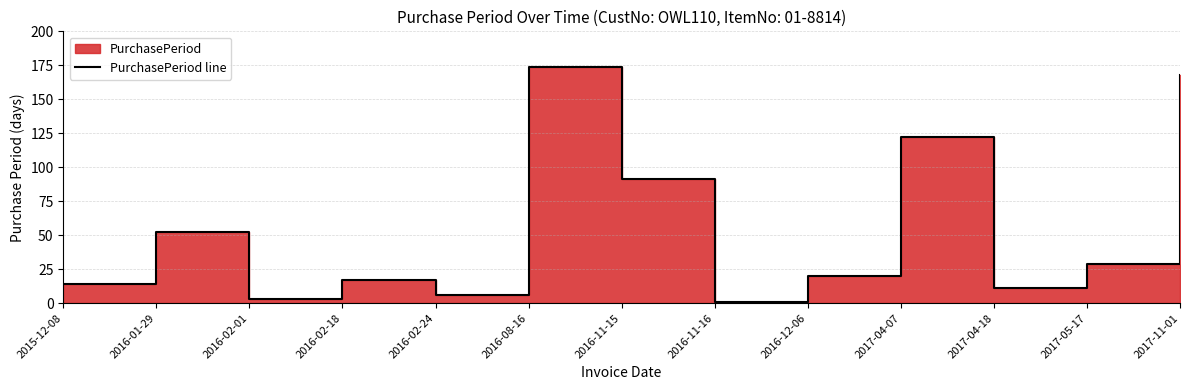

Which label corresponds to the largest value in the chart?

2016-08-16